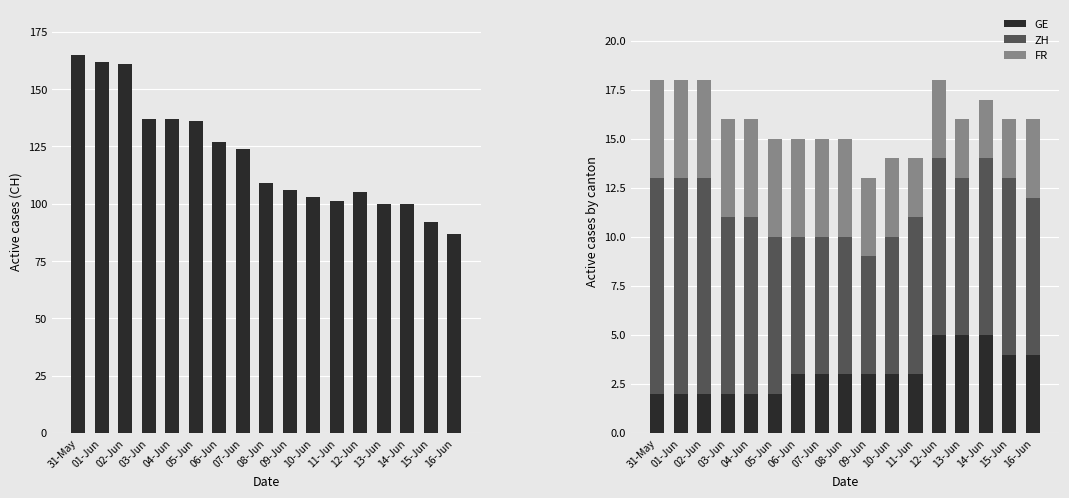

What is the highest value of the GE series?

5